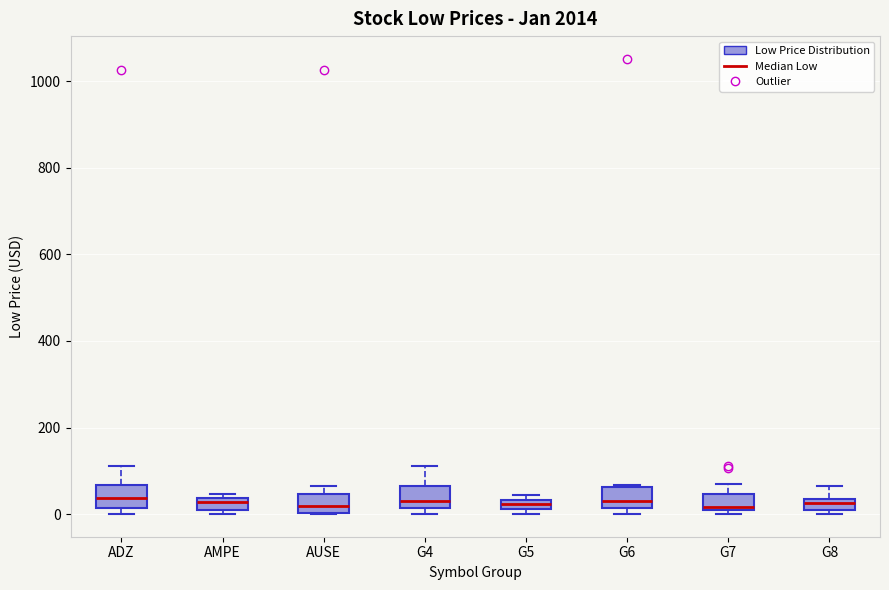

Where is the upper edge of the box for G8 on the y-axis? The values are not printed on the chart, so give them approximately, as read against the axis.

40